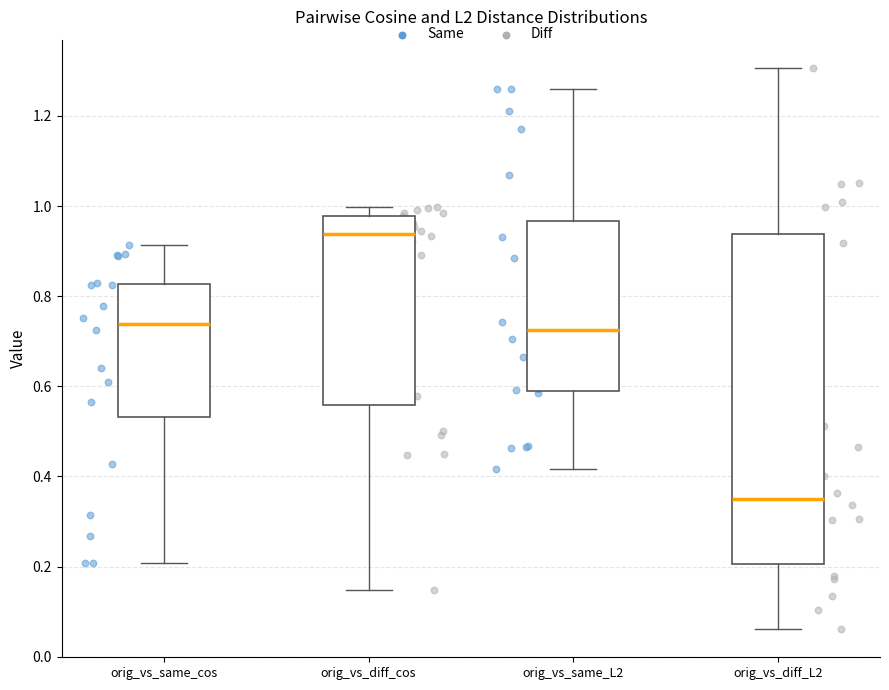

Reading left to right, transcribe this box plot: for each box, give where its median line is, the range the box spans, and where its two whiskers end, as read against the y-axis. The values are not printed on the chart, so give them approximately, as read against the axis.

orig_vs_same_cos: median 0.74, box 0.54 to 0.82, whiskers 0.20 to 0.92
orig_vs_diff_cos: median 0.94, box 0.56 to 0.98, whiskers 0.14 to 1.00
orig_vs_same_L2: median 0.72, box 0.60 to 0.96, whiskers 0.42 to 1.26
orig_vs_diff_L2: median 0.34, box 0.20 to 0.94, whiskers 0.06 to 1.30